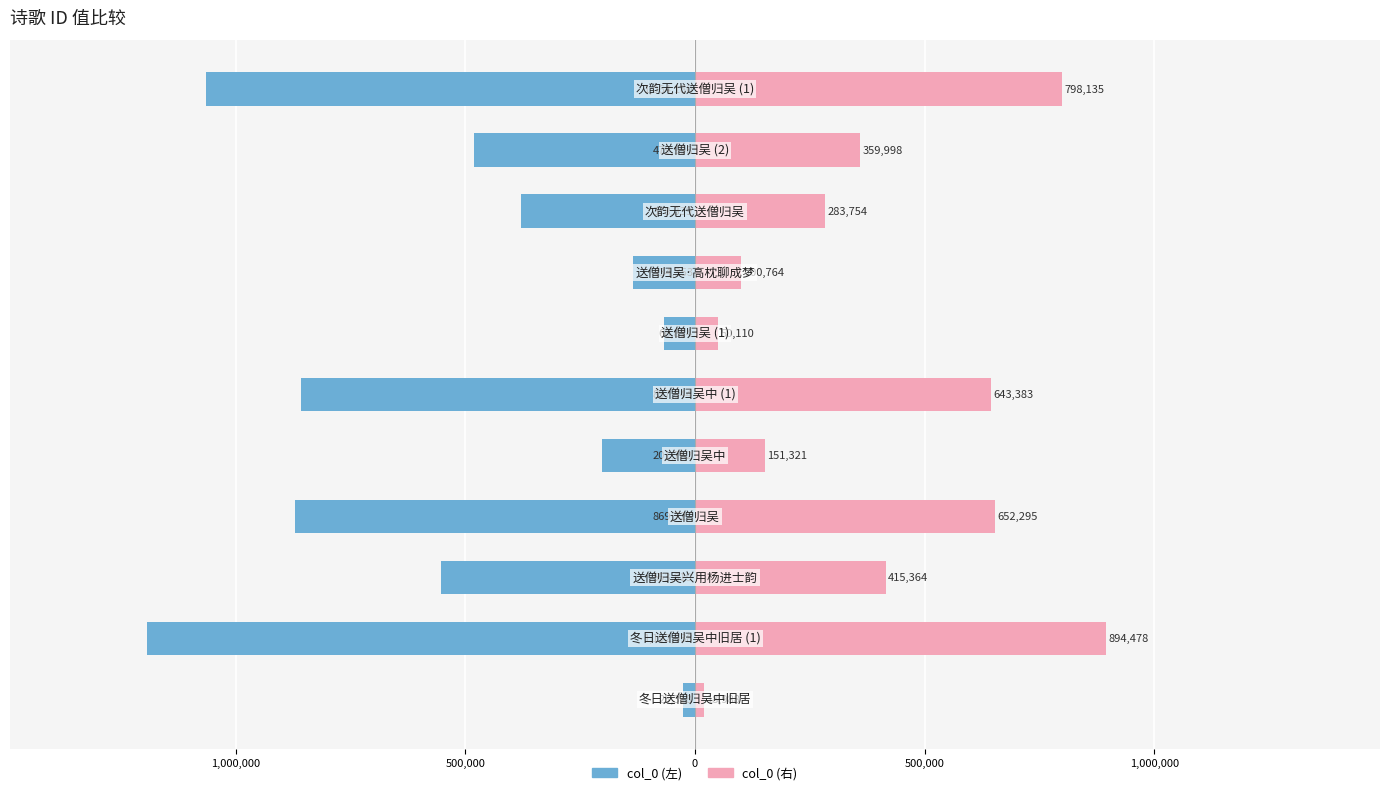

What is the difference between the maximum and second lowest values in the col_0 (左) series?

1038862.0